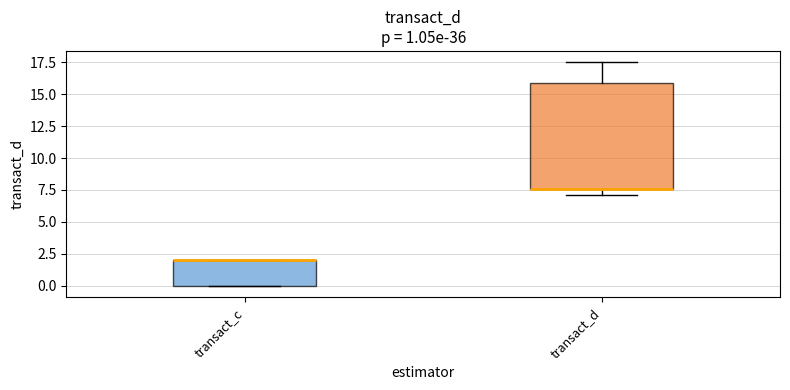

Which box is the tallest, from its lower edge to its upper edge?

transact_d